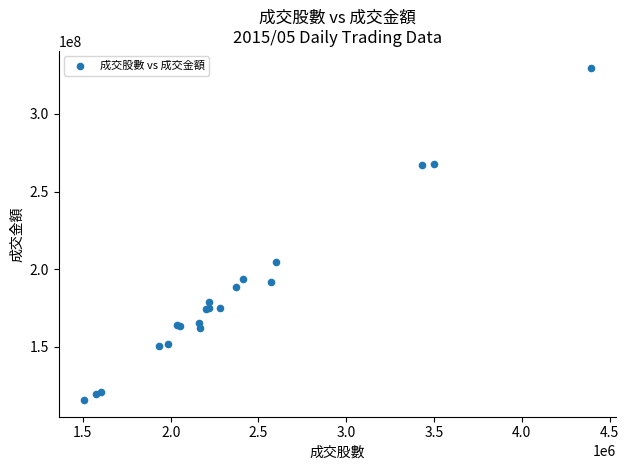

What Y value in the scatter plot is closest to 222795665?

204525825